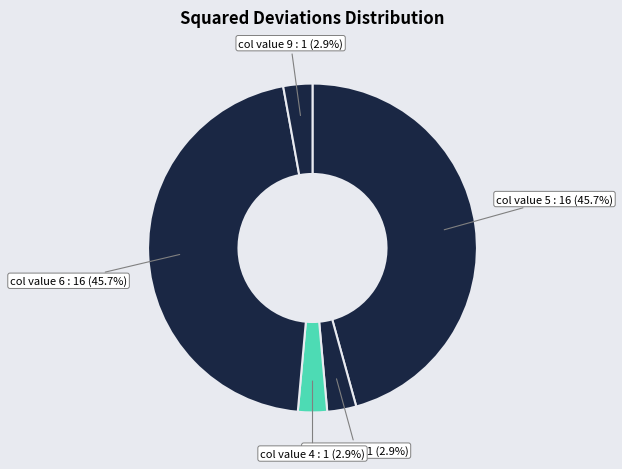

How many slices are in this pie chart?

5